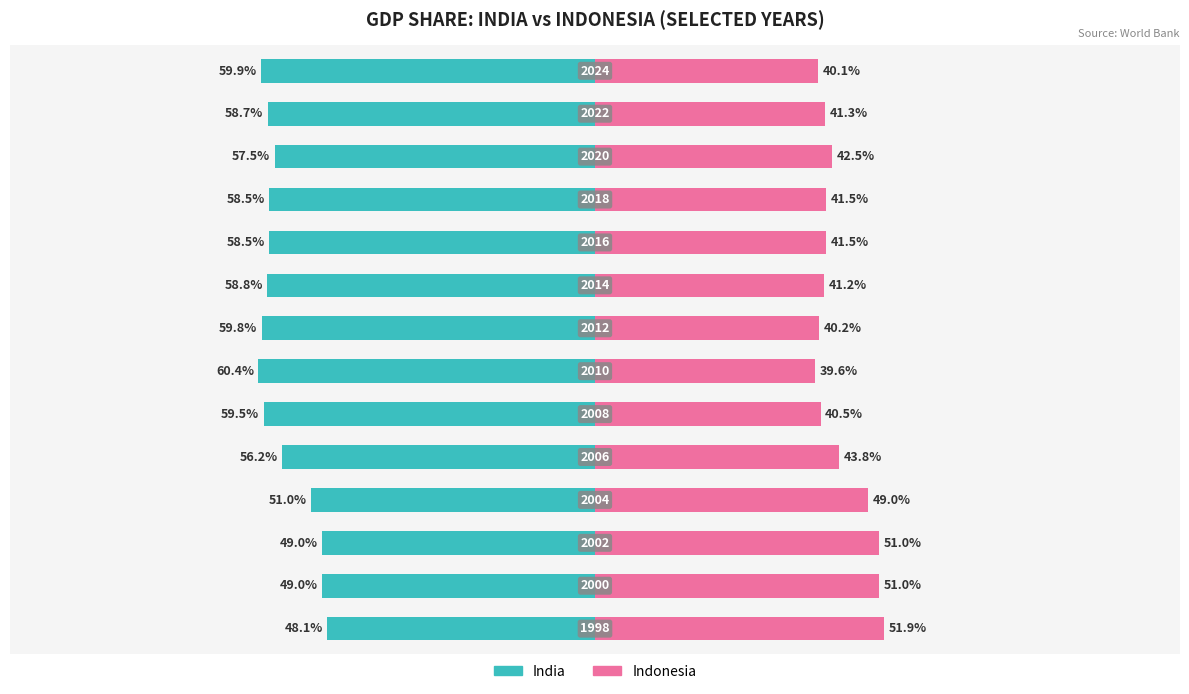

What is the difference between the maximum and minimum values in the Indonesia series?

12.3